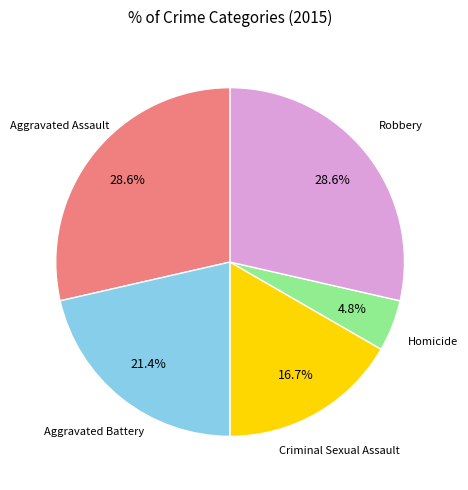

To the nearest percent, what is the difference between the largest and smallest slice percentages?

24%